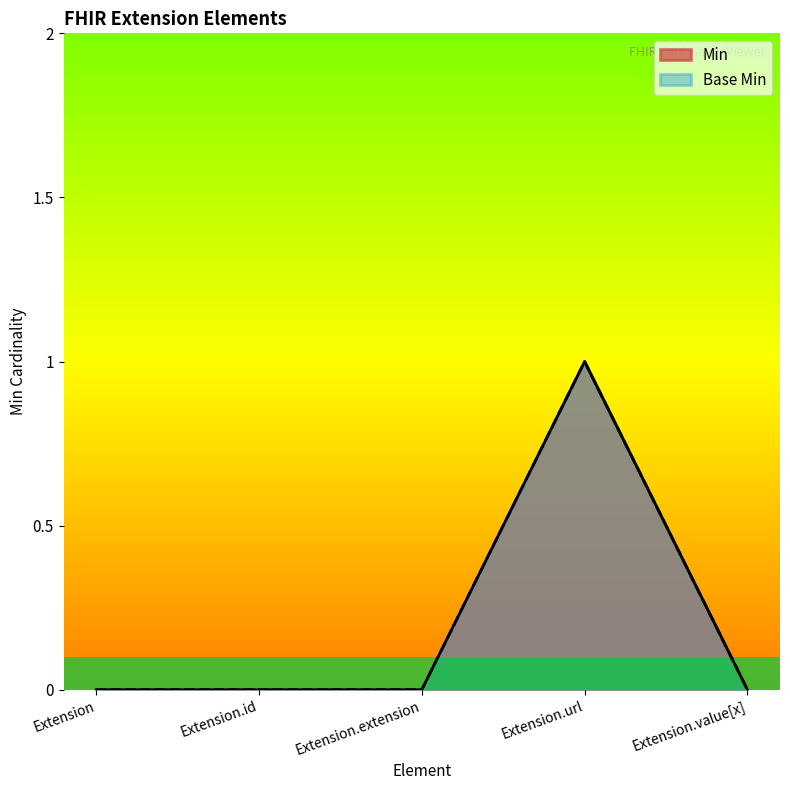

Which series has the largest total across all categories?

Min